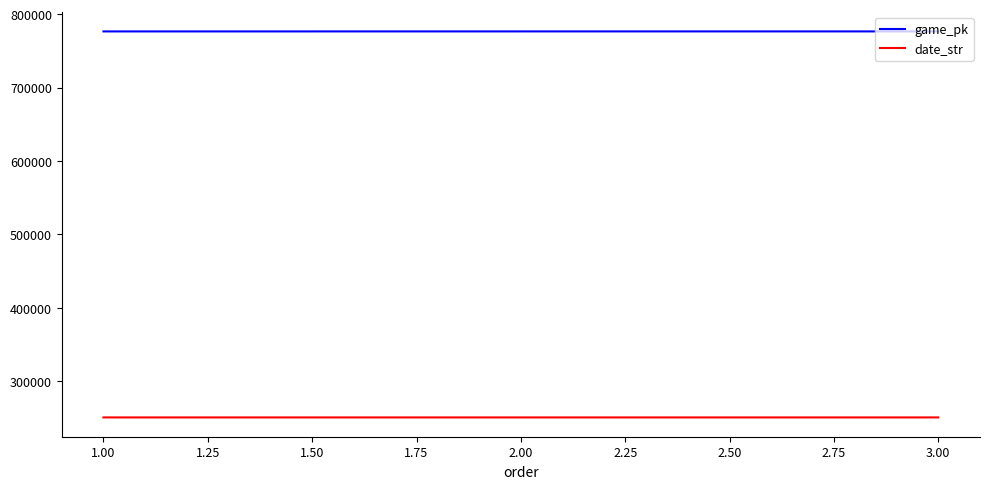

What is the minimum value shown in the chart?

250827